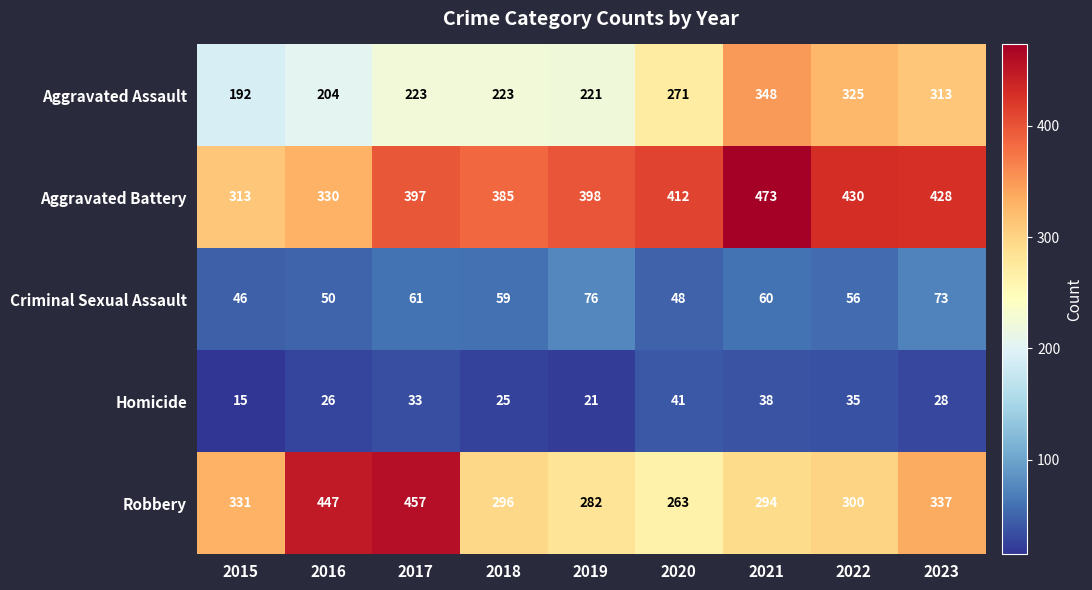

Which label corresponds to the smallest value in the chart?

2015